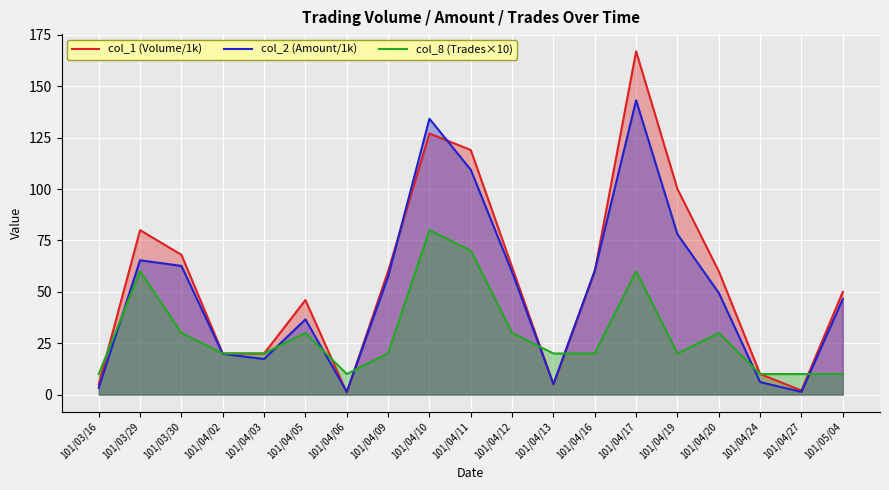

The col_2 (Amount/1k) series shows 36.1 at 101/04/17. True or false?

False